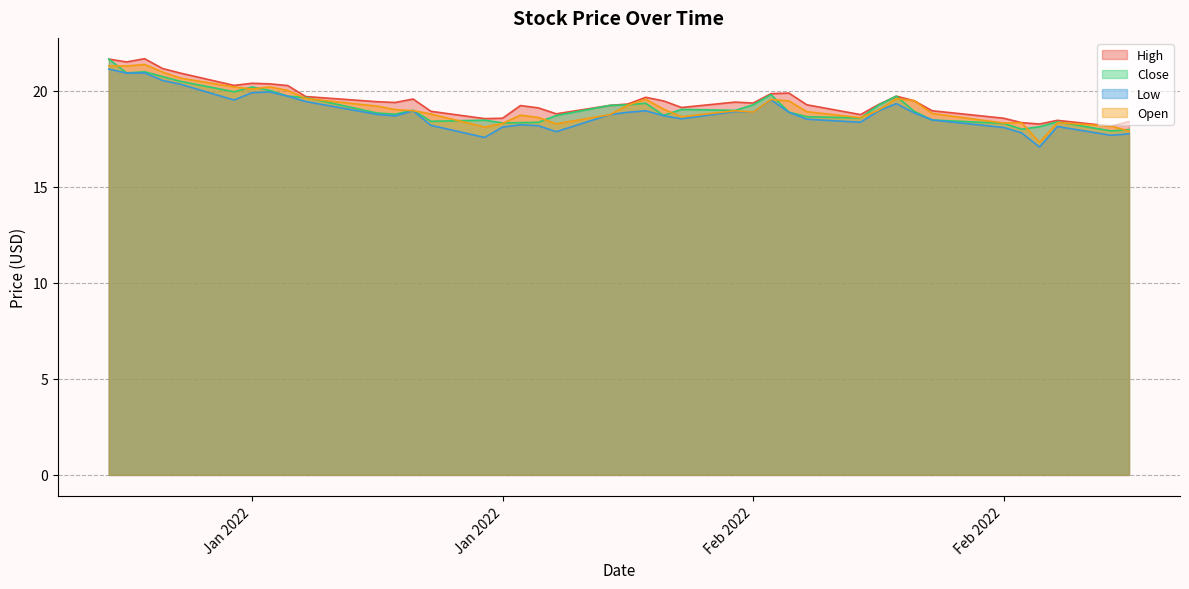

What are all the series names shown in the legend?

High, Close, Low, Open